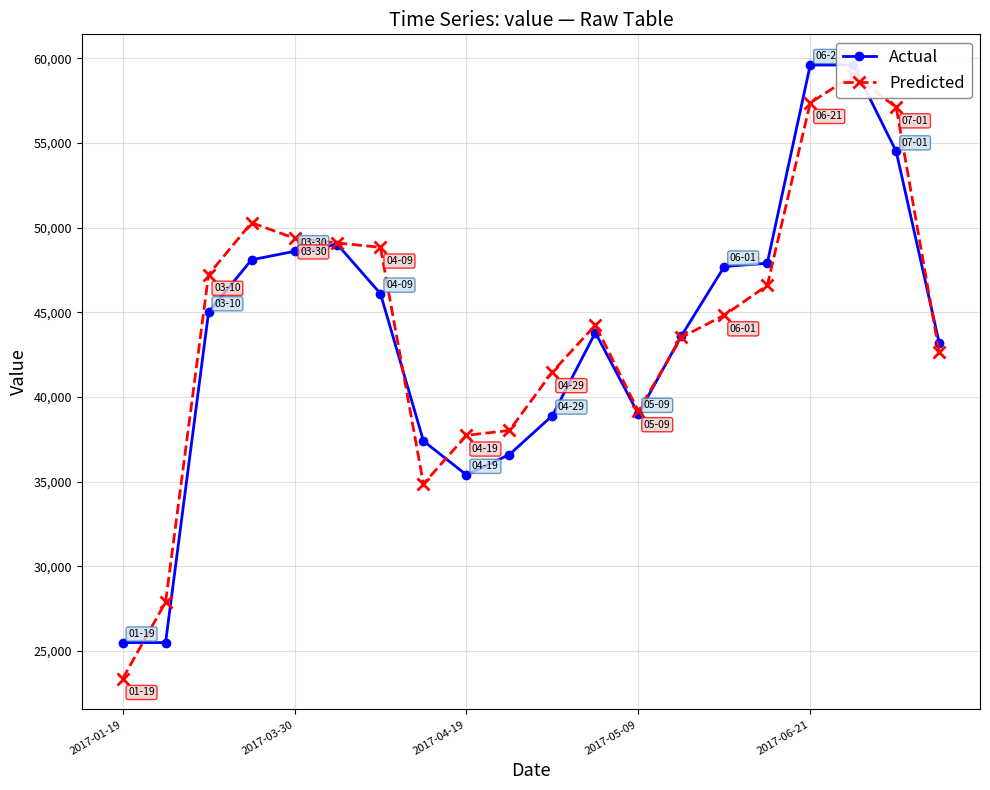

True or false: Actual and Predicted intersect in this chart.

True